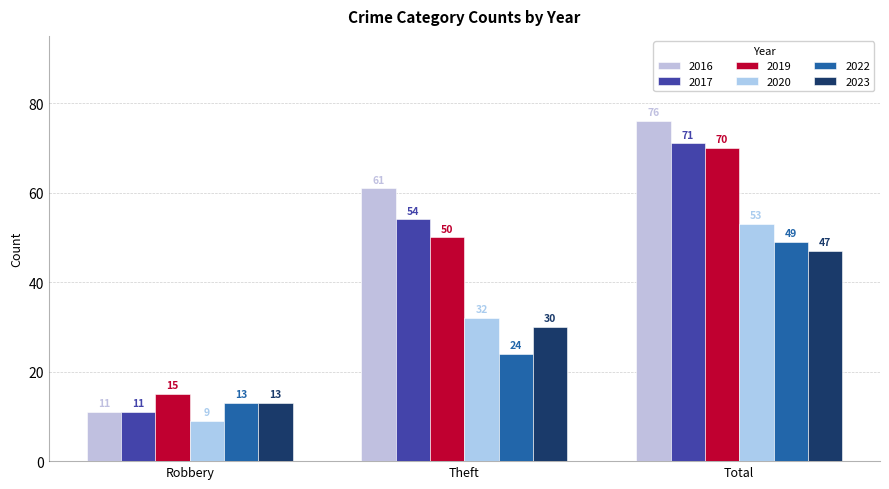

Which series has the widest spread of values?

2016